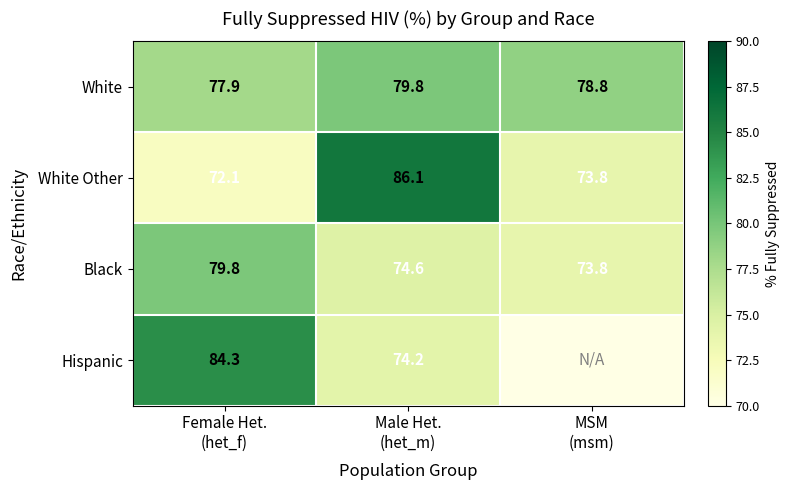

At how many categories does at least one series exceed 80?

2